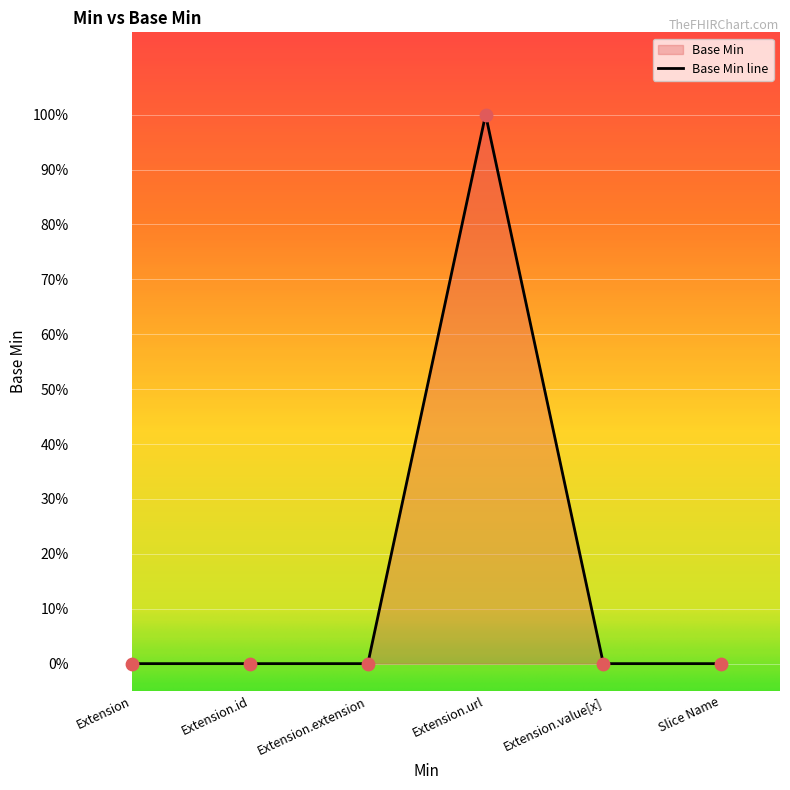

Which has a higher value, Extension.extension or Extension.id?

Extension.extension